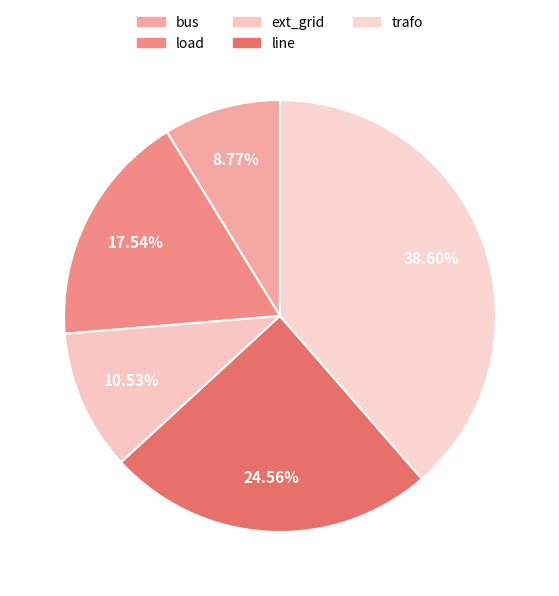

The bus slice represents 18% of the pie. True or false?

False